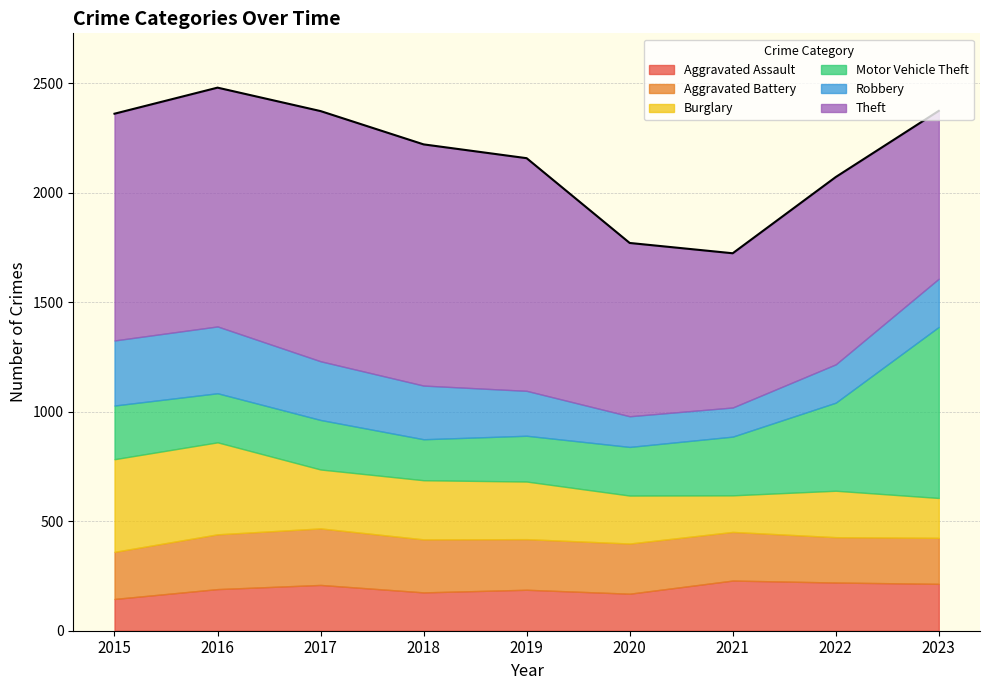

What is the value of the Burglary point at the 3rd from the left?

269